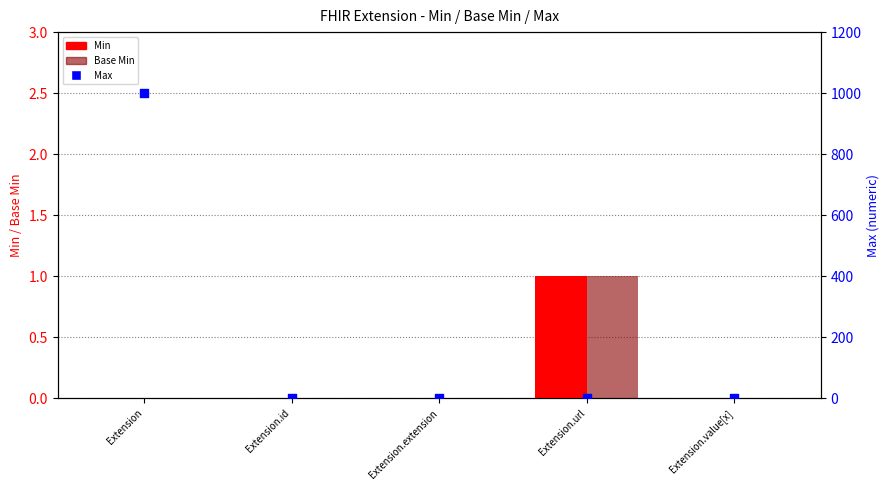

Which series has the largest total across all categories?

Max